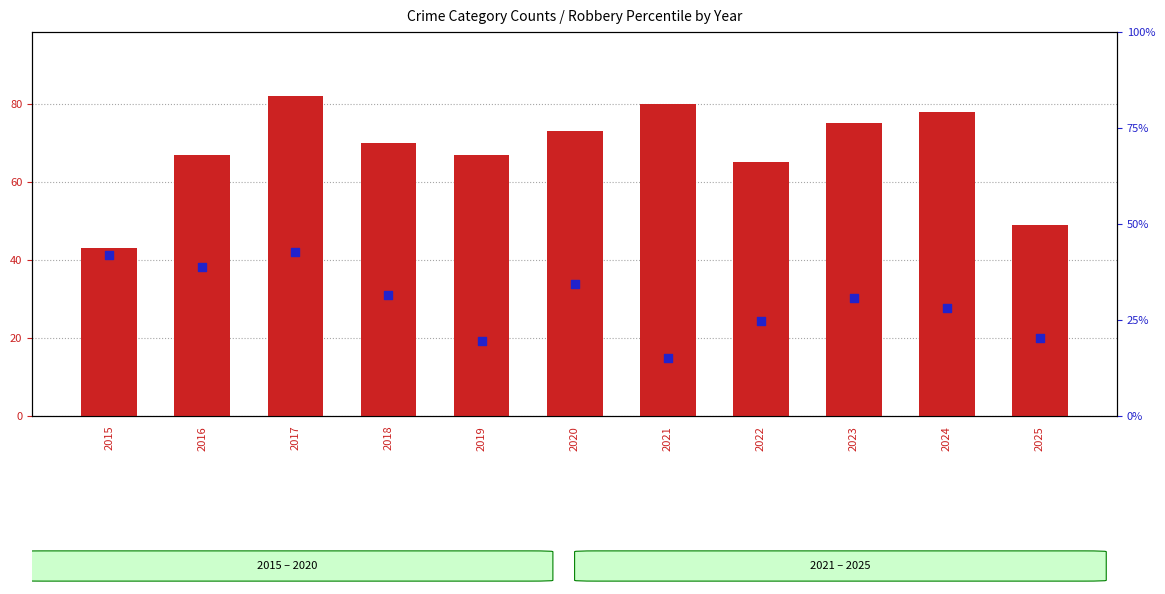

At which category is the sum across all series the highest?

2017